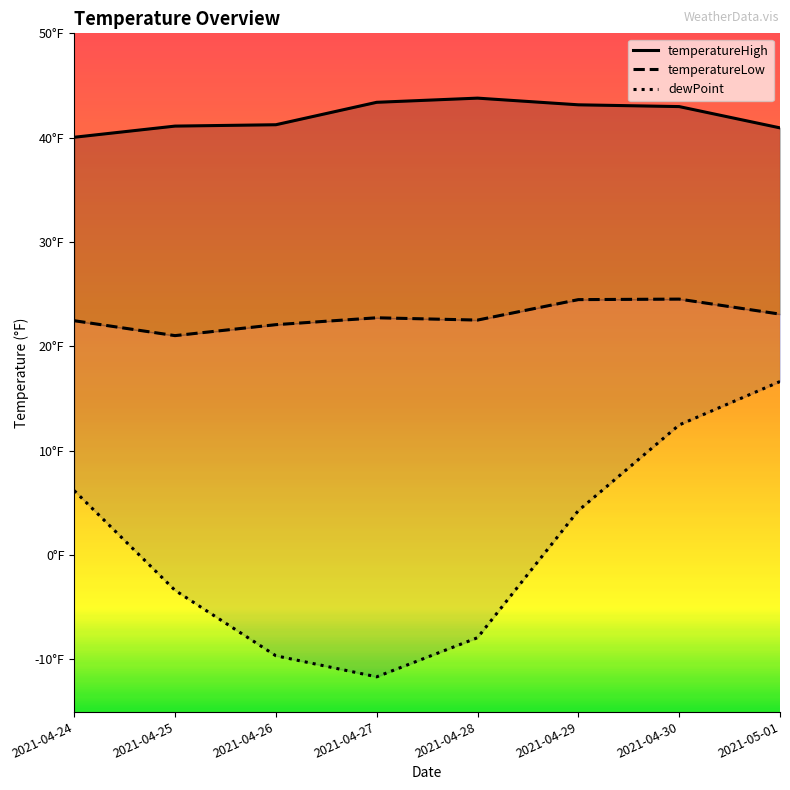

In dewPoint, how many points are lower than both neighbors (excluding endpoints)?

1